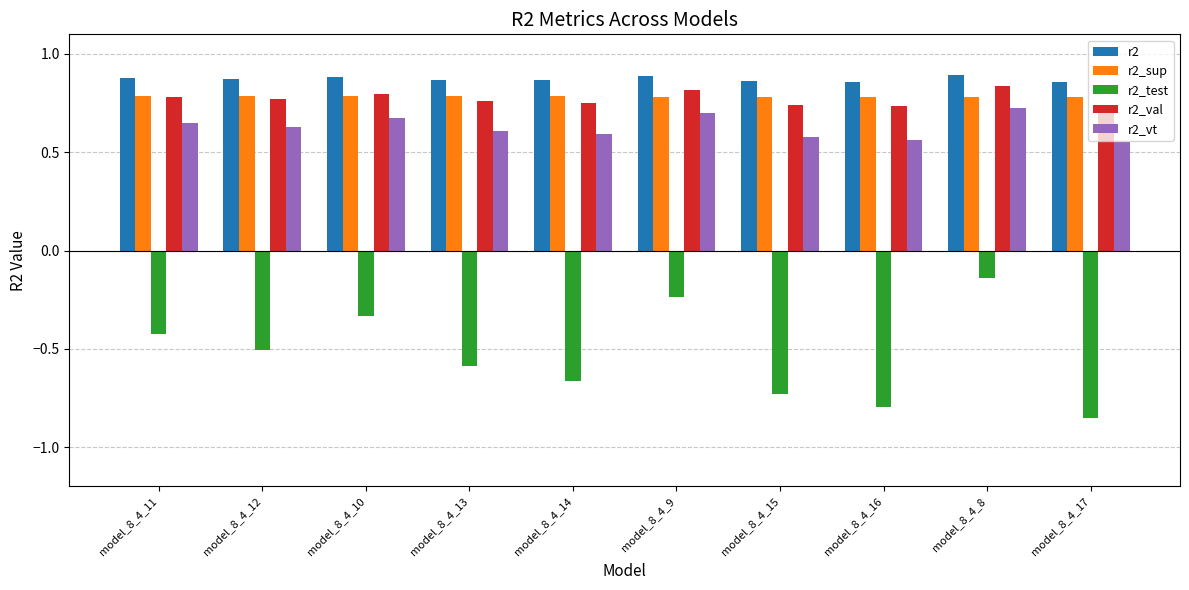

True or false: r2_val has a value of 1.0 at model_8_4_12.

False